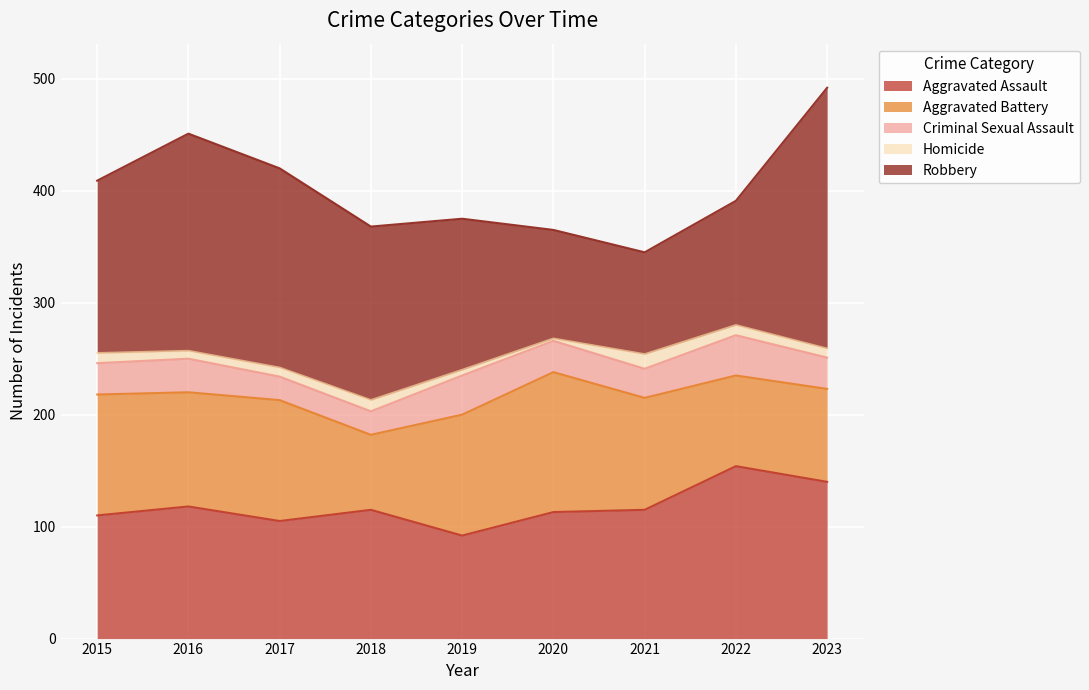

At which category is the sum across all series the highest?

2023